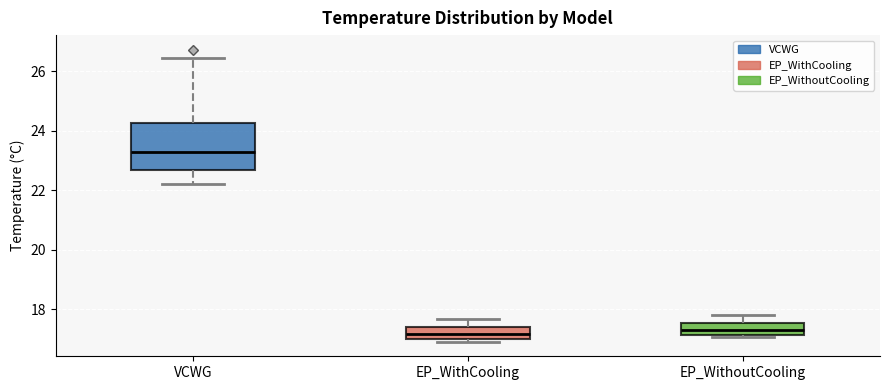

Which box's median line is the highest?

VCWG